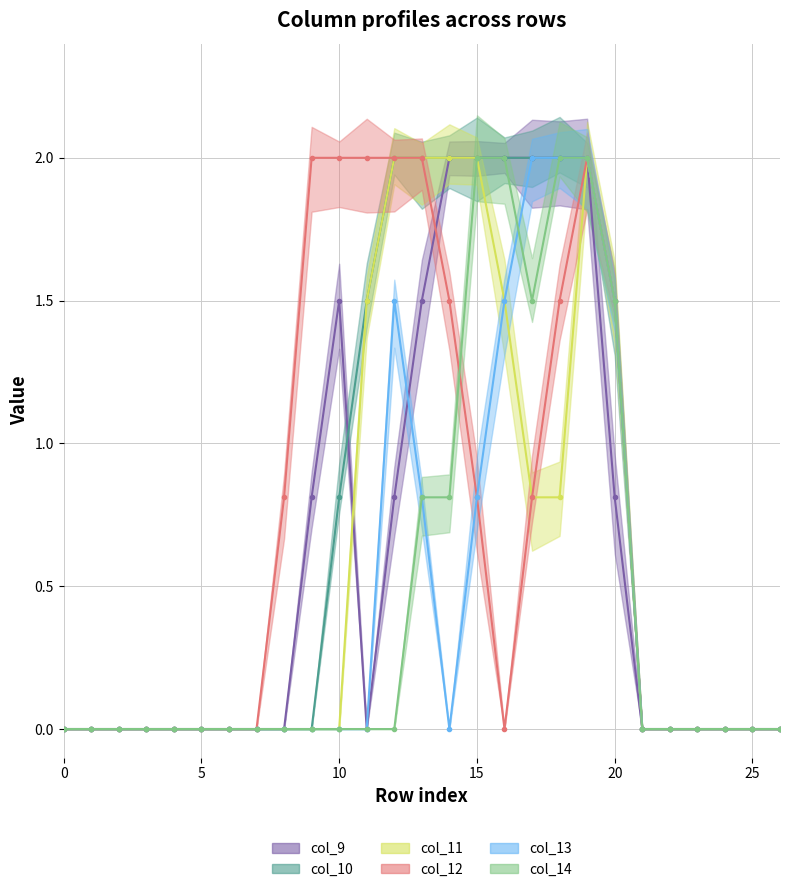

Which series changed the most between 14 and 15?

col_14 line